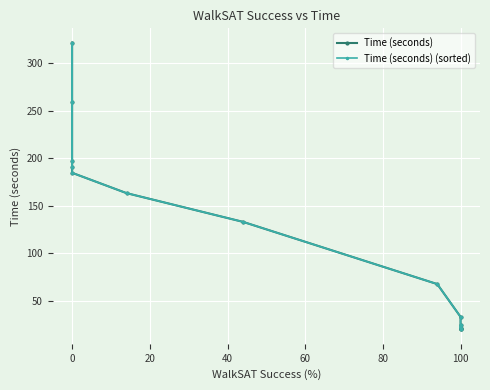

How many data points in Time (seconds) are less than 133?

6